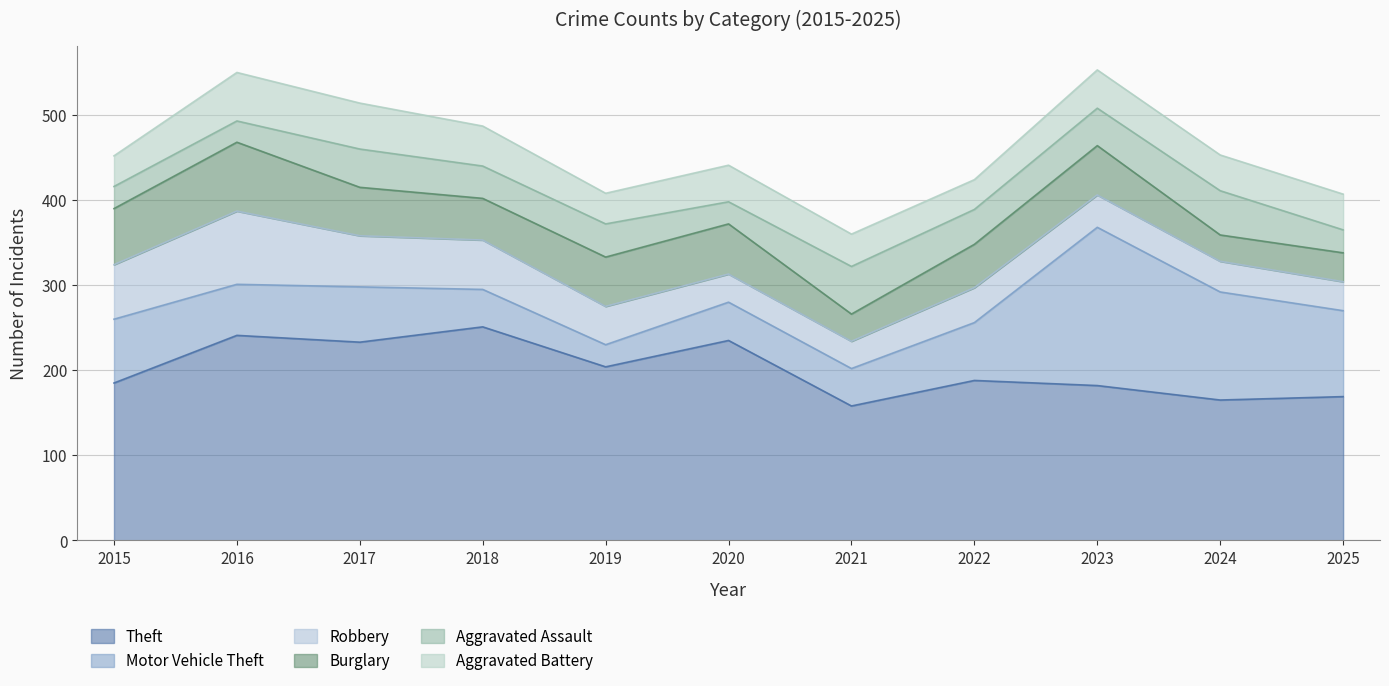

True or false: Motor Vehicle Theft and Theft intersect in this chart.

True